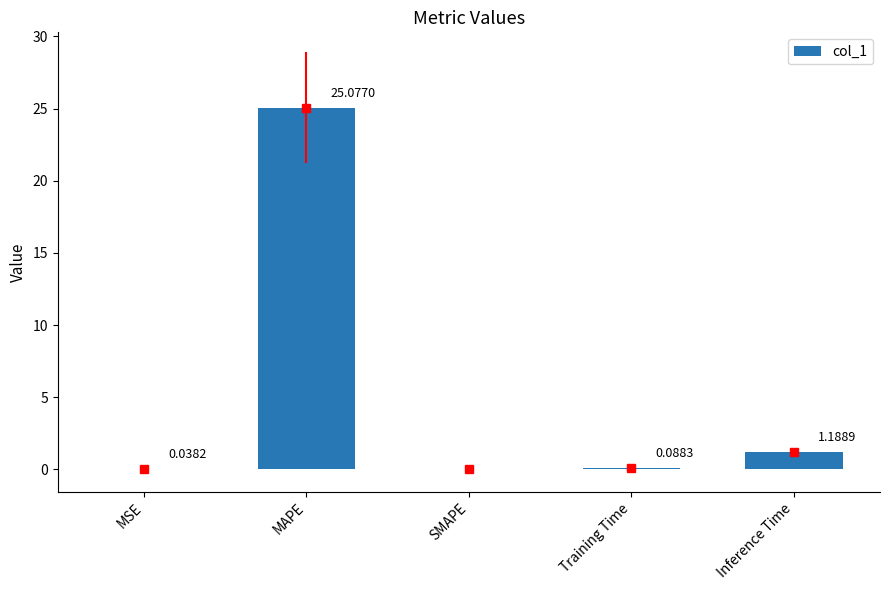

Does the chart contain stacked bars?

No